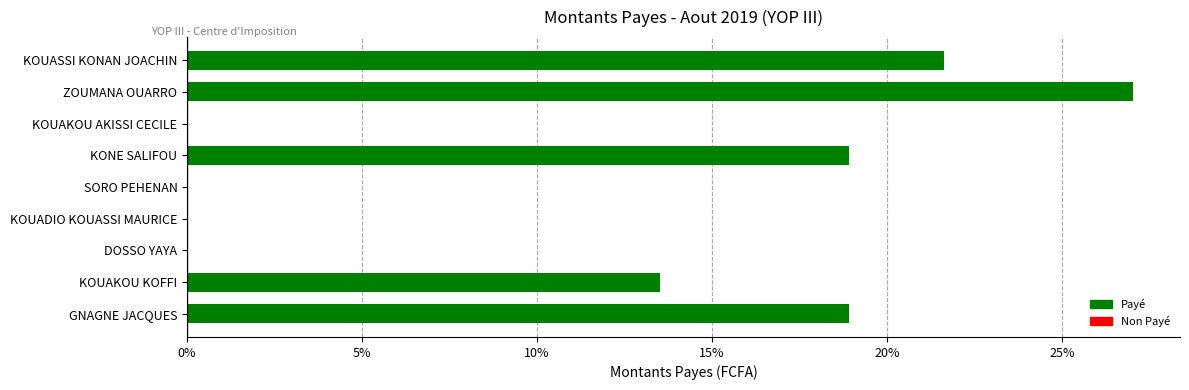

The chart shows a value of 10.7 at DOSSO YAYA. True or false?

False